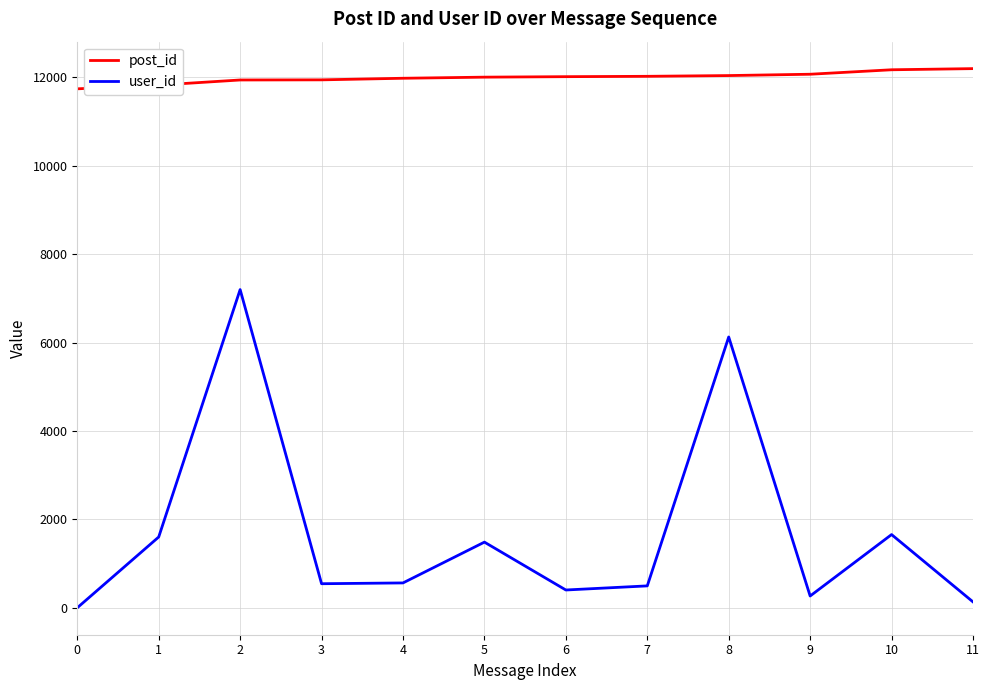

Rank the series by their average value, from lowest to highest.

user_id, post_id